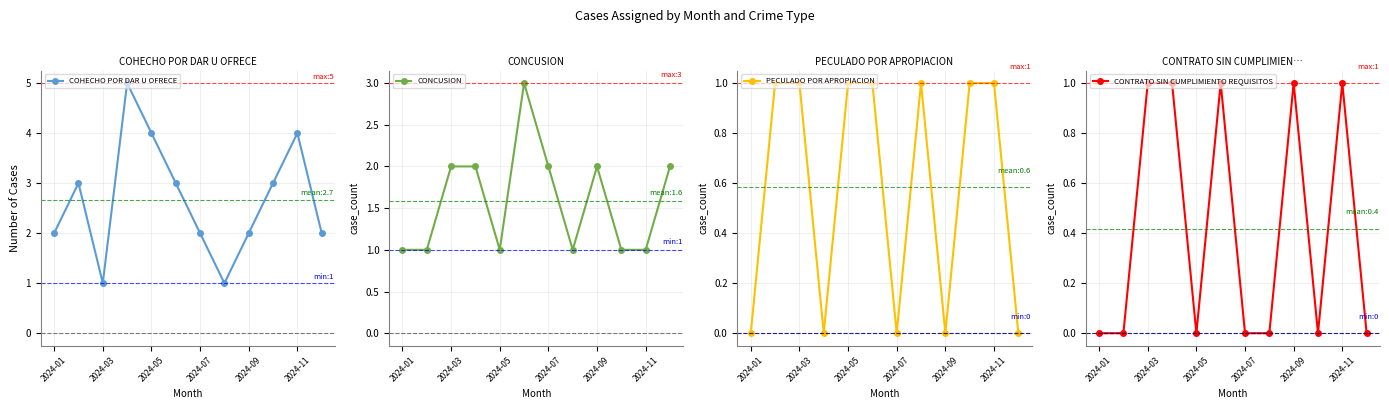

Which series has the widest spread of values?

COHECHO POR DAR U OFRECE